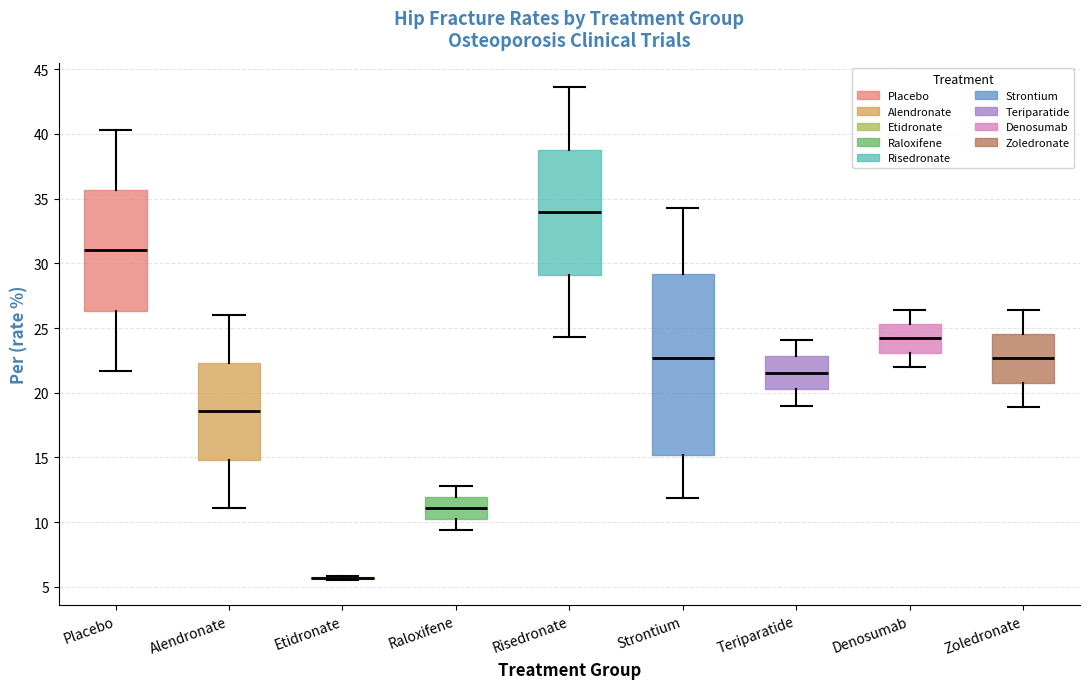

Reading left to right, transcribe this box plot: for each box, give where its median line is, the range the box spans, and where its two whiskers end, as read against the y-axis. The values are not printed on the chart, so give them approximately, as read against the axis.

Placebo: median 31.0, box 26.5 to 35.5, whiskers 21.5 to 40.5
Alendronate: median 18.5, box 15.0 to 22.5, whiskers 11.0 to 26.0
Etidronate: box collapsed to a line at 5.5, whiskers 5.5 to 6.0
Raloxifene: median 11.0, box 10.5 to 12.0, whiskers 9.5 to 13.0
Risedronate: median 34.0, box 29.0 to 39.0, whiskers 24.5 to 43.5
Strontium: median 22.5, box 15.0 to 29.0, whiskers 12.0 to 34.5
Teriparatide: median 21.5, box 20.5 to 23.0, whiskers 19.0 to 24.0
Denosumab: median 24.0, box 23.0 to 25.5, whiskers 22.0 to 26.5
Zoledronate: median 22.5, box 21.0 to 24.5, whiskers 19.0 to 26.5